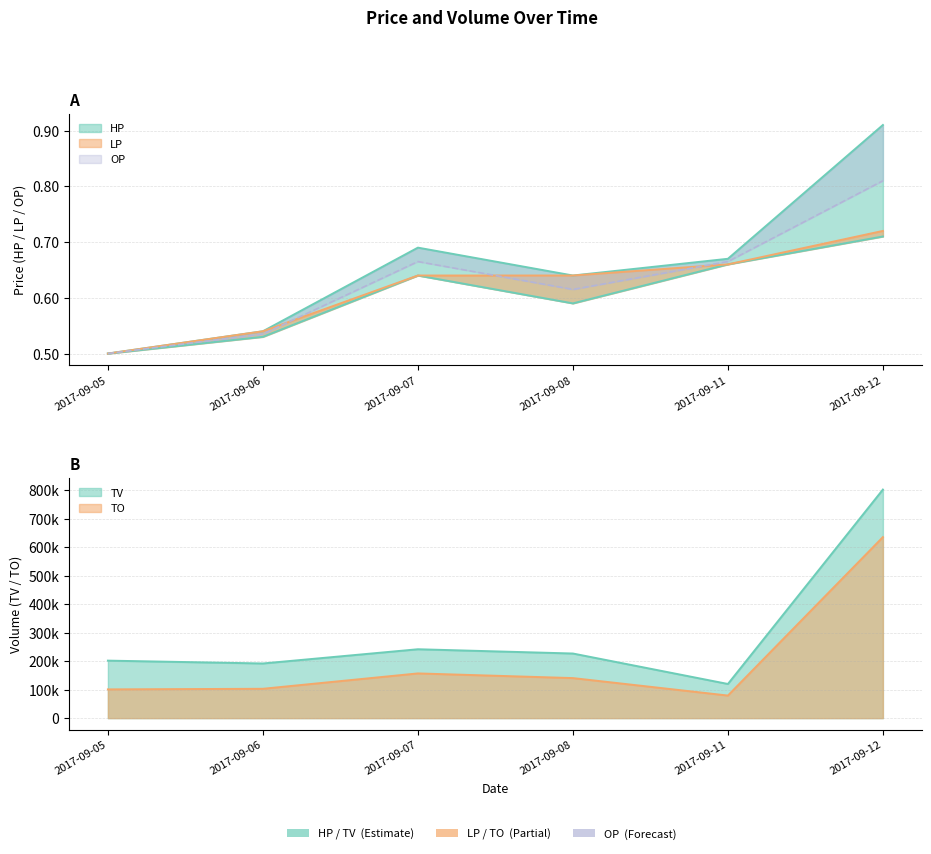

List the labels in order of LP value, largest first.

2017-09-12, 2017-09-11, 2017-09-07, 2017-09-08, 2017-09-06, 2017-09-05